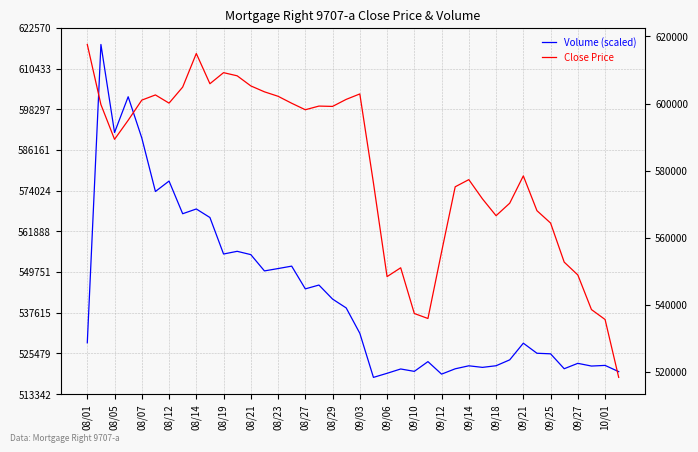

How many times do Close Price and Volume (scaled) cross each other?

3